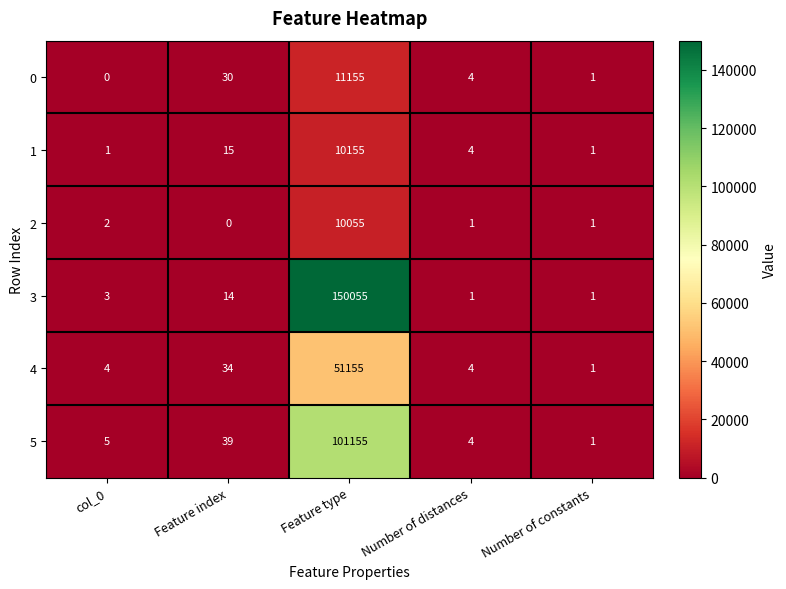

The 4 series shows 6 at col_0. True or false?

False